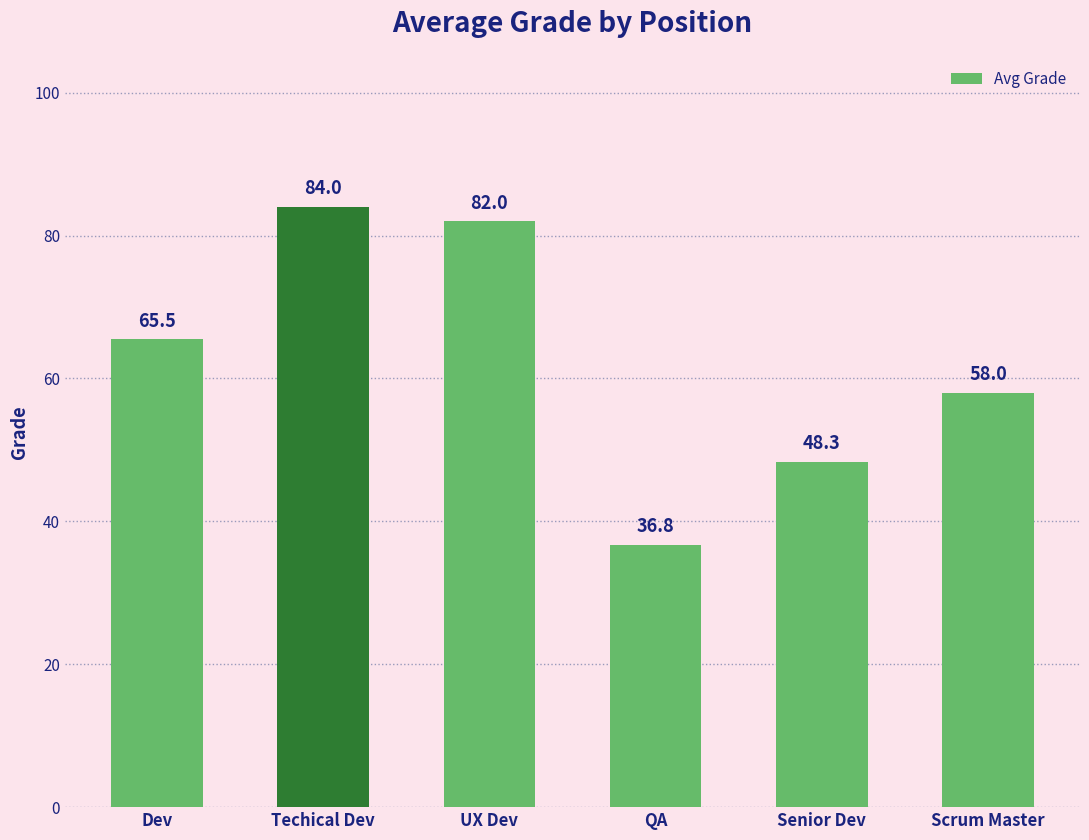

Read the value at Techical Dev.

84.0